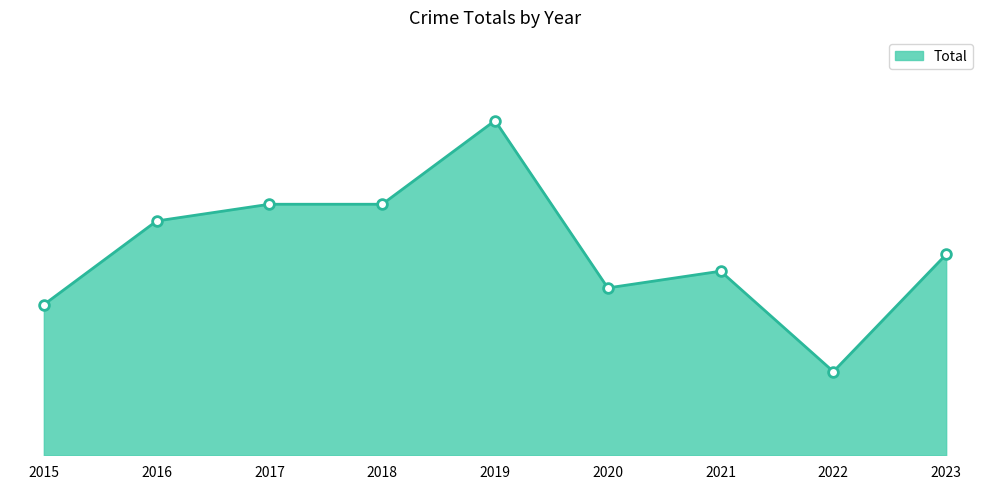

Does the chart display data point markers on the line(s)?

No